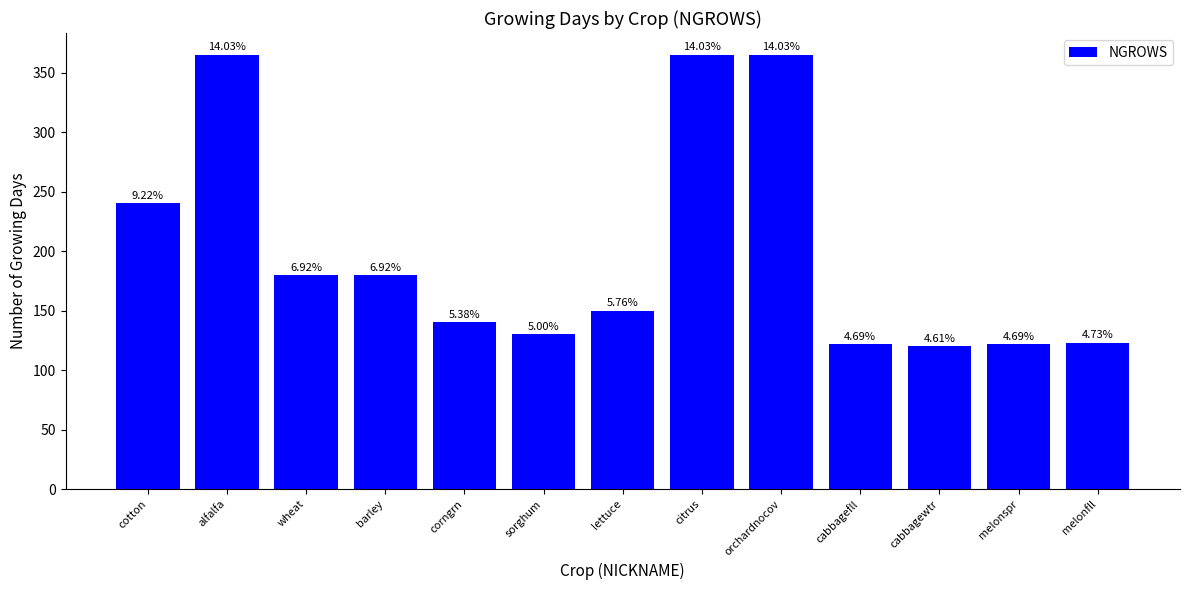

Reading left to right, list all the values displayed in this chart.

cotton=240	alfalfa=365	wheat=180	barley=180	corngrn=140	sorghum=130	lettuce=150	citrus=365	orchardnocov=365	cabbagefll=122	cabbagewtr=120	melonspr=122	melonfll=123